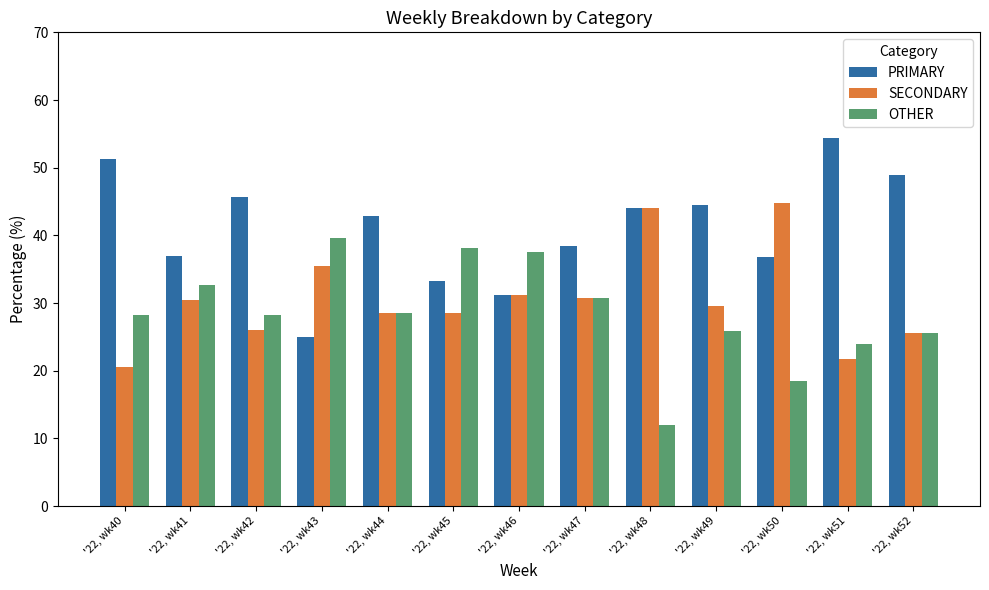

Count the number of categories in the chart.

13